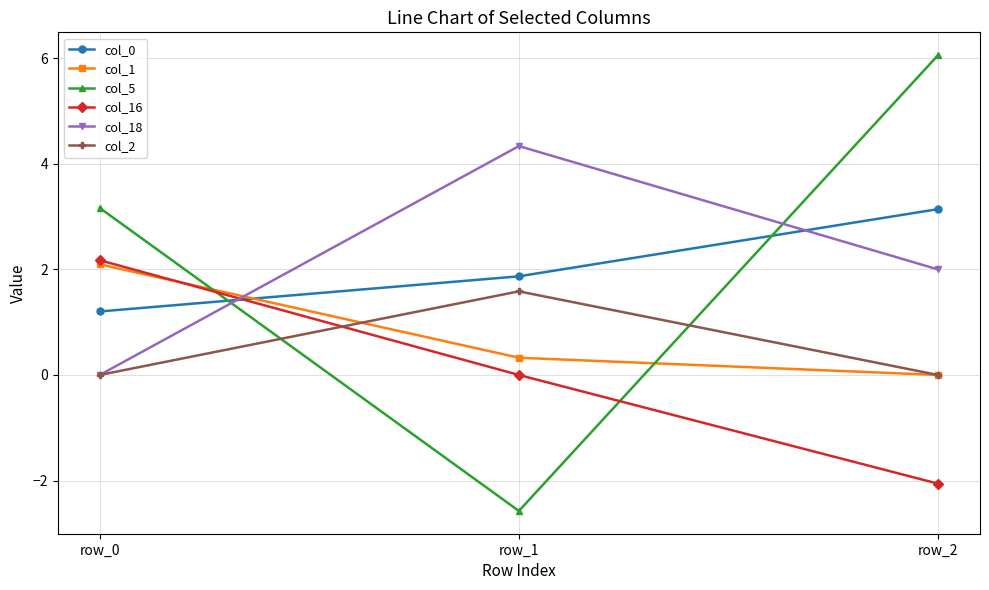

Which series has the largest total across all categories?

col_5